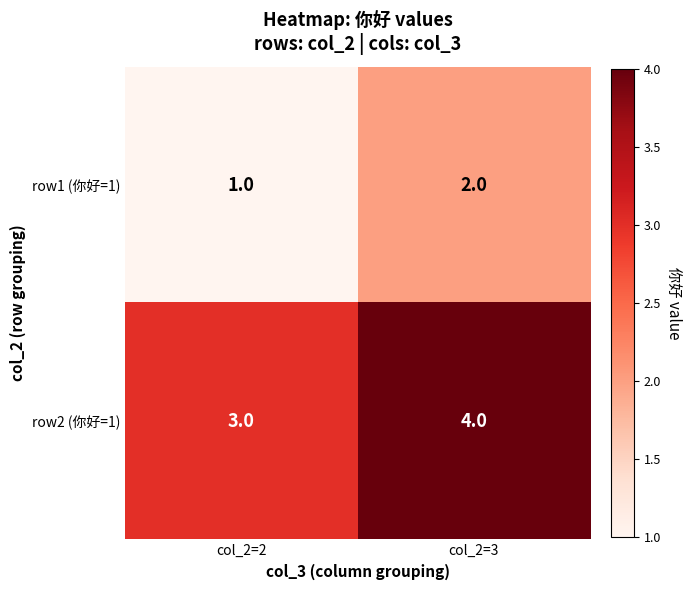

What is the sum of the row2 (你好=1) values at col_2=3 and col_2=2?

7